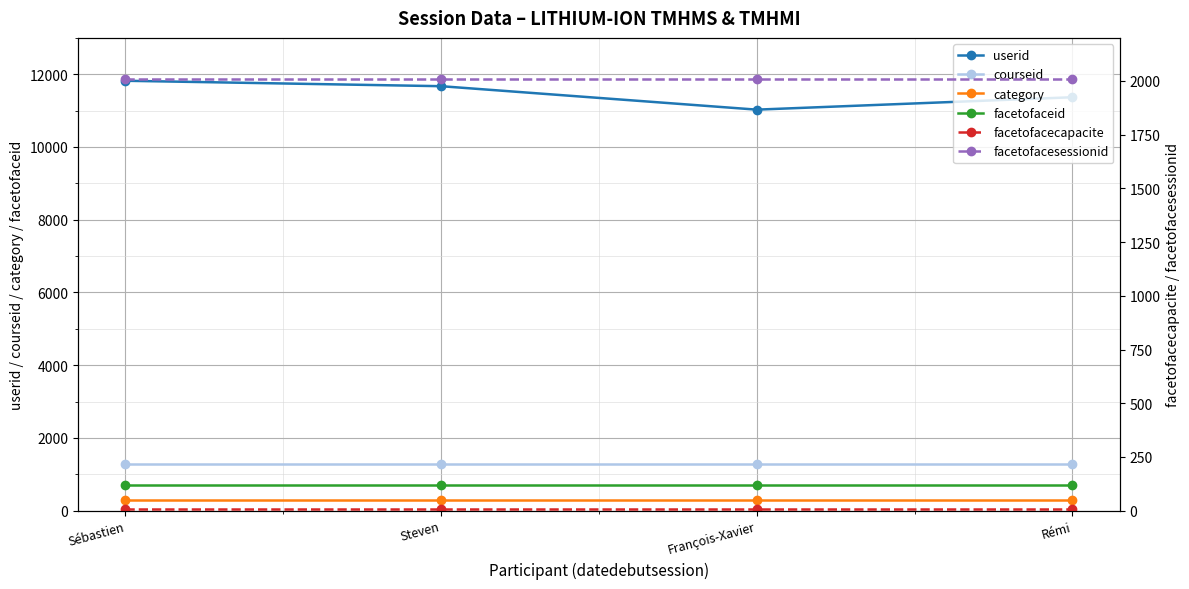

Reading left to right, what are all the values shown in this chart?

userid: Sébastien=11821	Steven=11672	François-Xavier=11027	Rémi=11368
courseid: Sébastien=1280	Steven=1280	François-Xavier=1280	Rémi=1280
category: Sébastien=300	Steven=300	François-Xavier=300	Rémi=300
facetofaceid: Sébastien=719	Steven=719	François-Xavier=719	Rémi=719
facetofacecapacite: Sébastien=6	Steven=6	François-Xavier=6	Rémi=6
facetofacesessionid: Sébastien=2011	Steven=2011	François-Xavier=2011	Rémi=2011